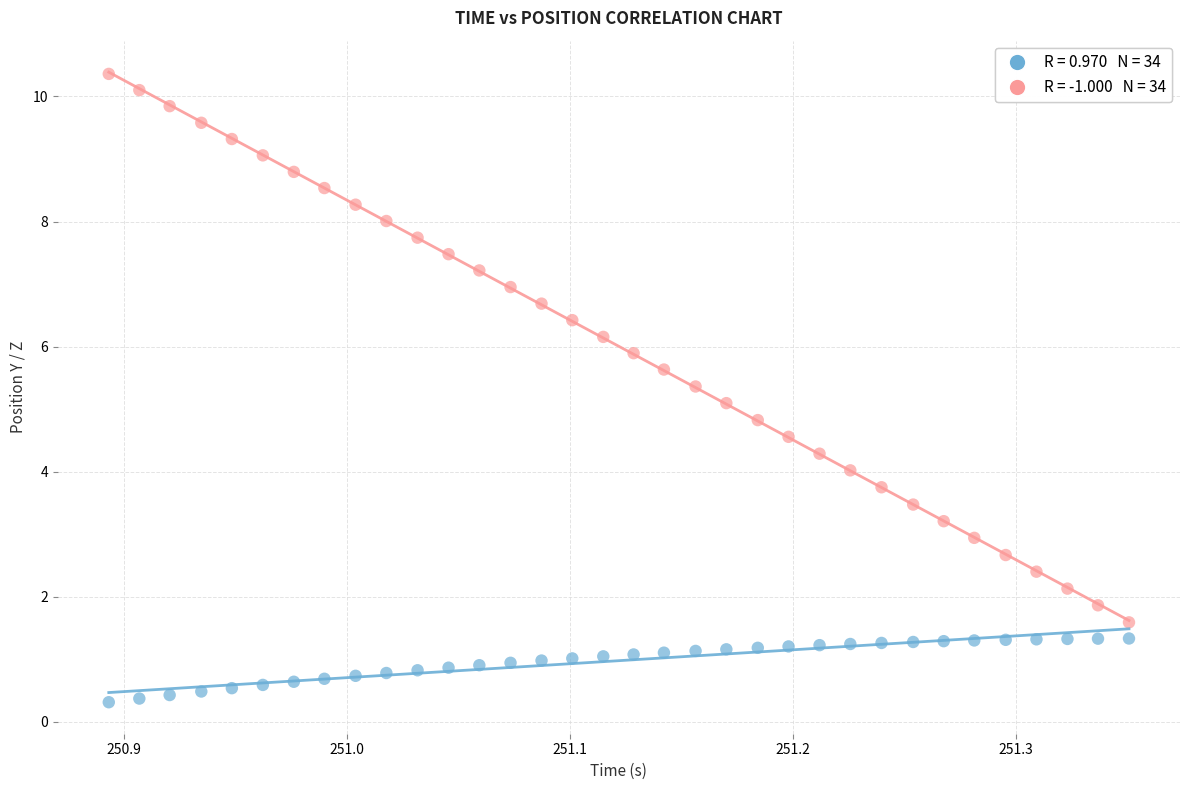

Across all data points, what is the range of Y values (max minus min)?

10.0